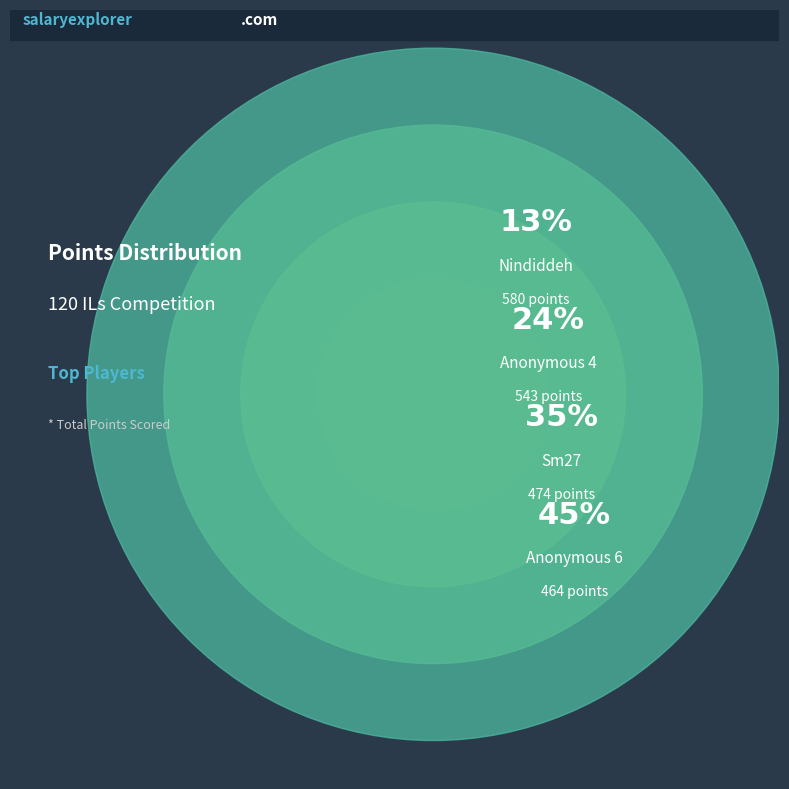

Is it true that Anonymous 4 is 1% of the pie?

False